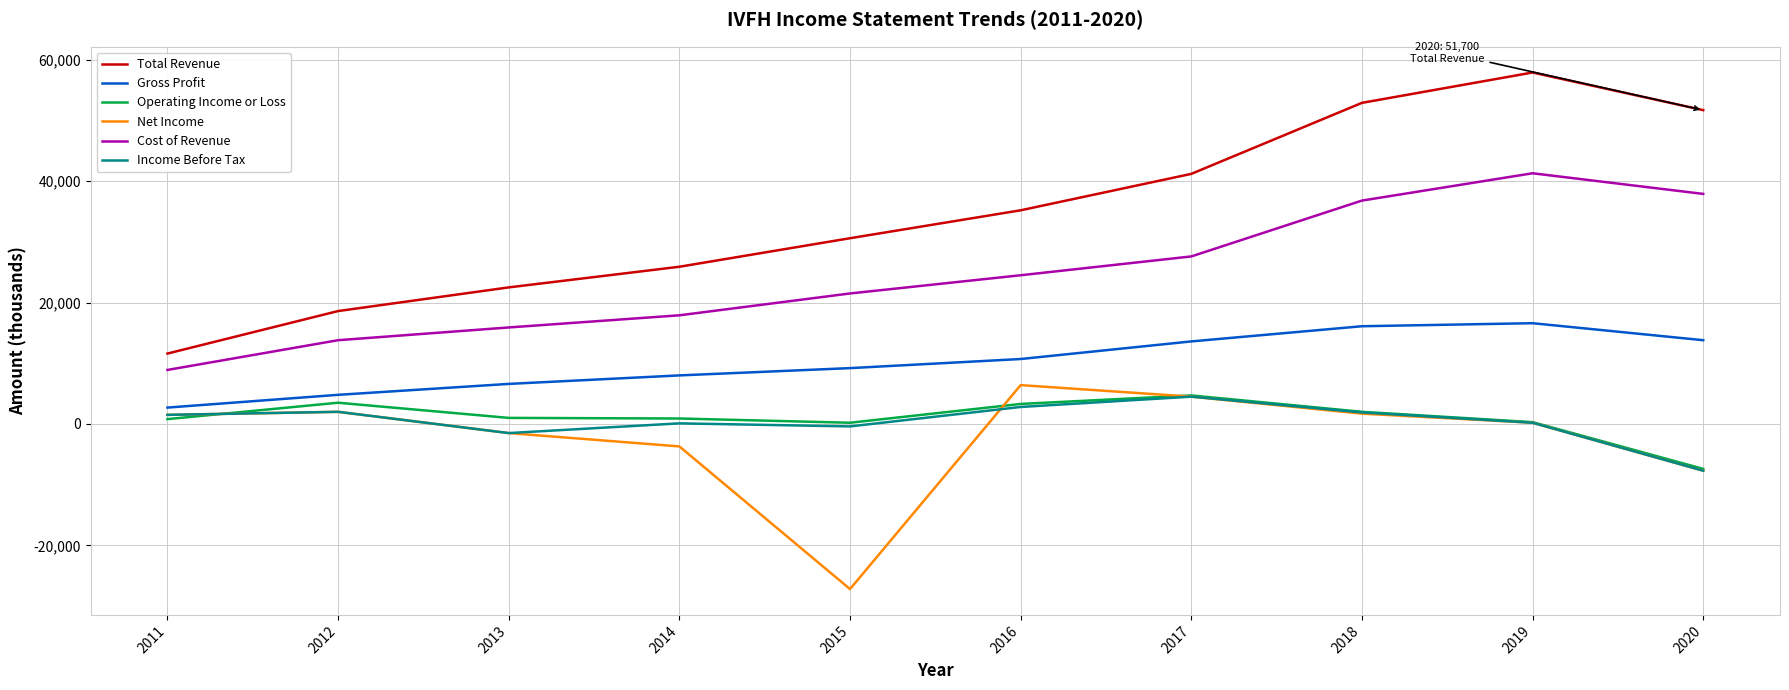

Which category has the highest value in the Income Before Tax series?

2017